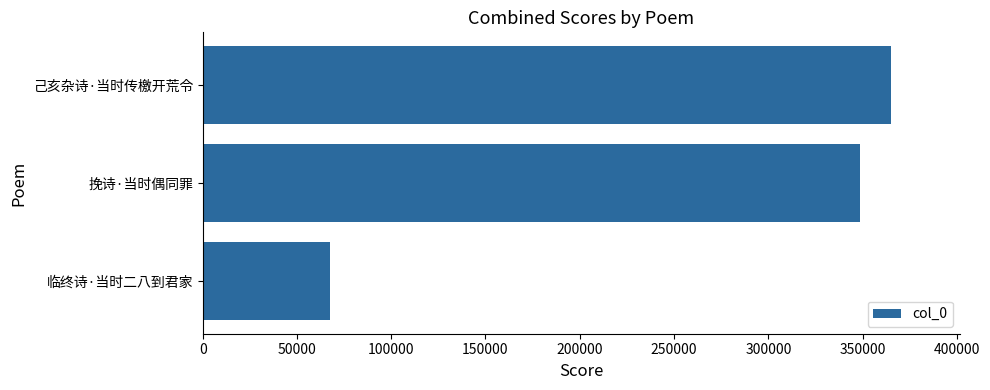

How many values are below 348884?

1